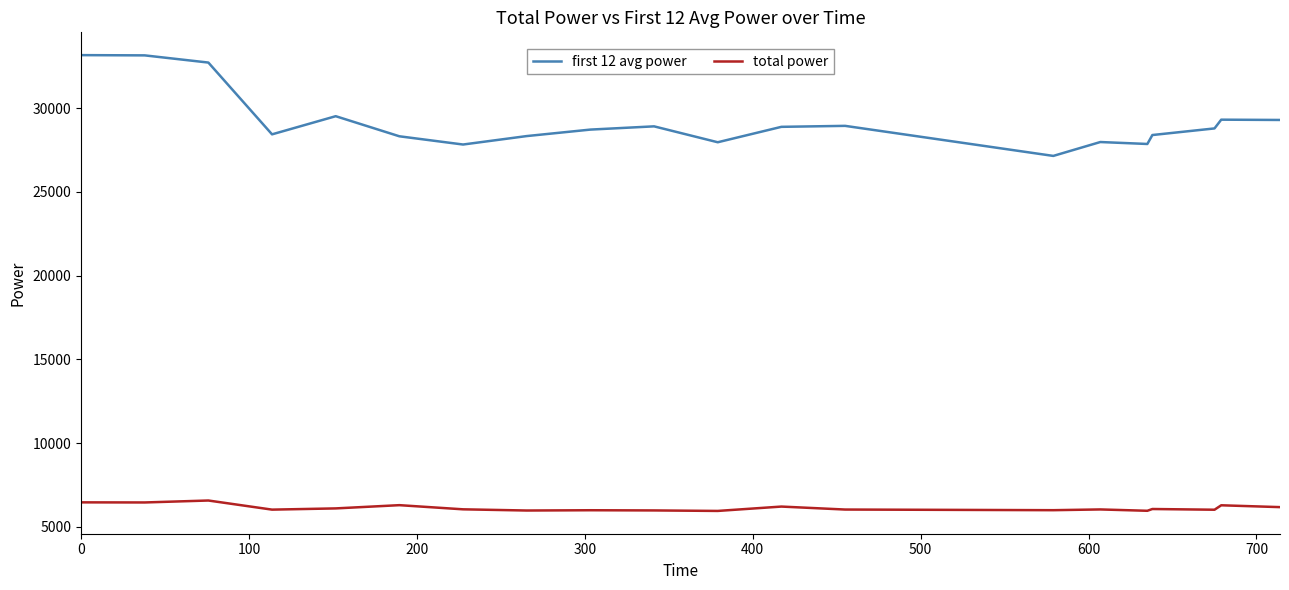

Rank the series by their average value, from highest to lowest.

first 12 avg power, total power